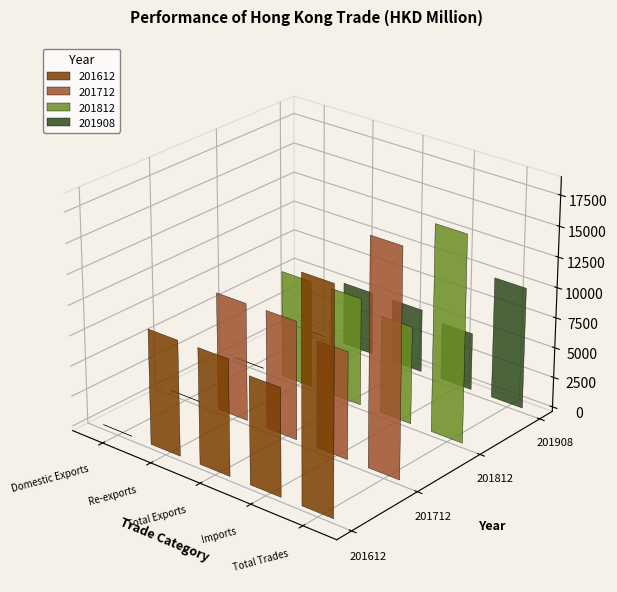

At how many categories does at least one series exceed 11737?

1